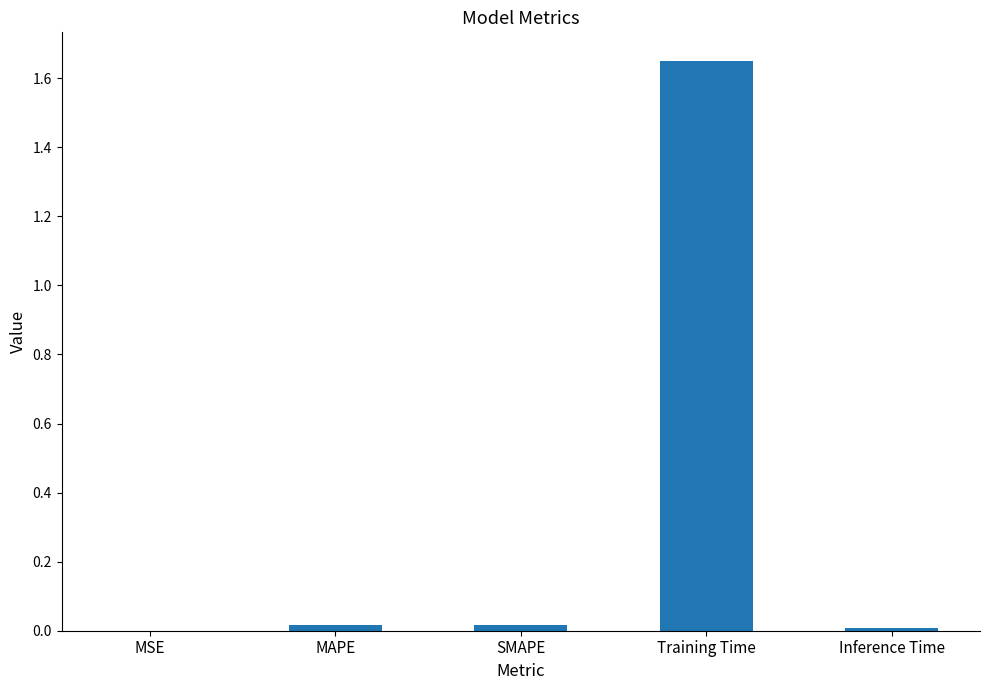

Is it true that the value at SMAPE is 0.0?

True